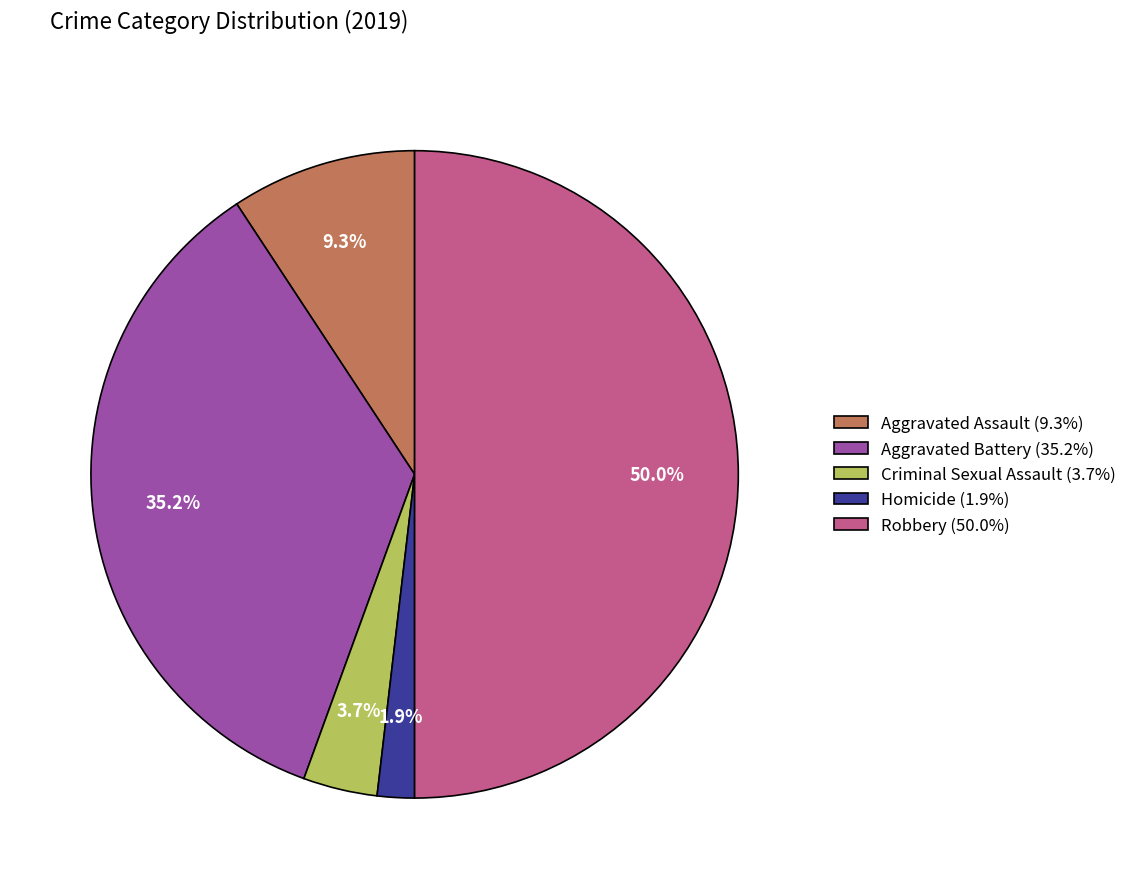

Which slice is the smallest?

Homicide